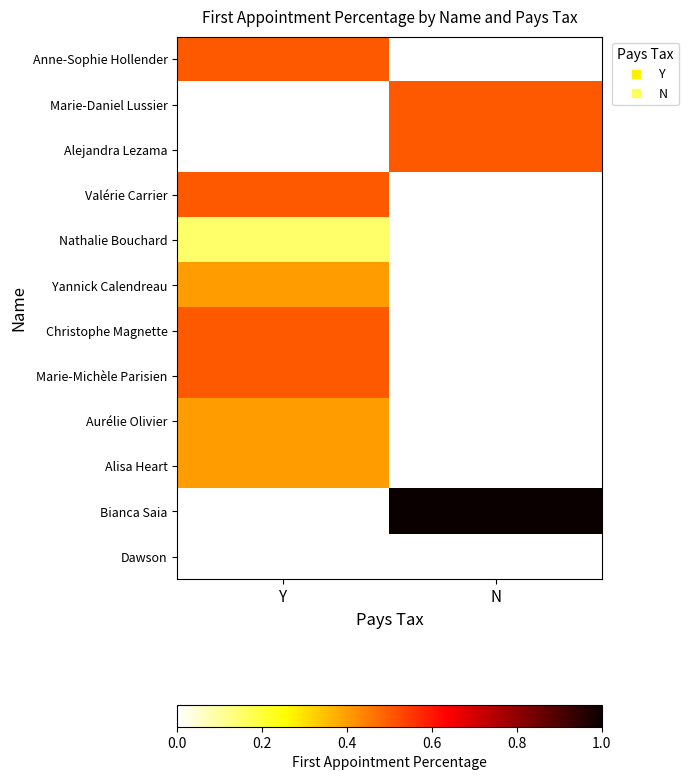

List the series in order of their peak value, lowest first.

Dawson, Nathalie Bouchard, Yannick Calendreau, Aurélie Olivier, Alisa Heart, Anne-Sophie Hollender, Marie-Daniel Lussier, Alejandra Lezama, Valérie Carrier, Christophe Magnette, Marie-Michèle Parisien, Bianca Saia